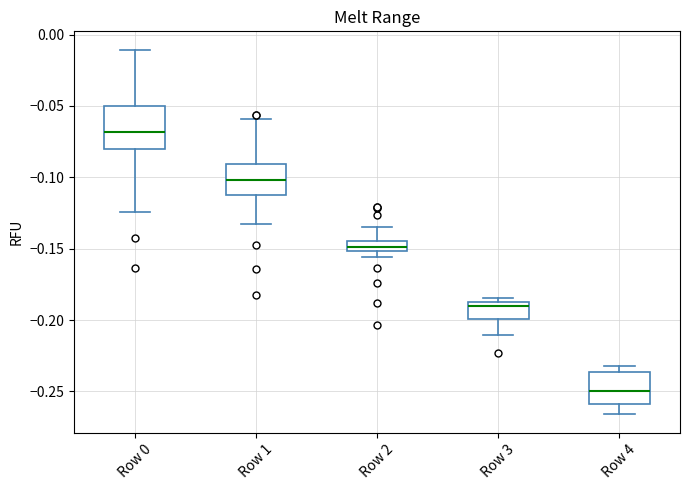

Which box is the tallest, from its lower edge to its upper edge?

Row 0